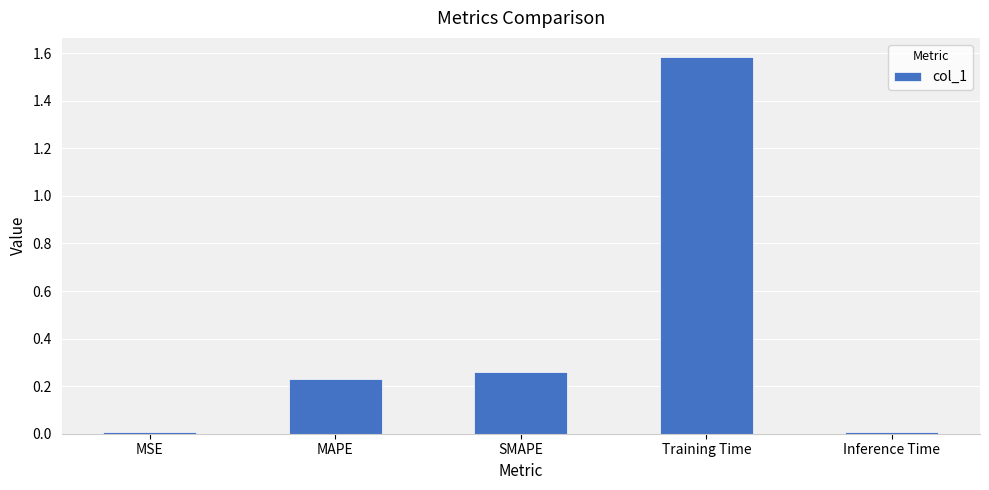

What is the approximate value at Training Time?

1.6